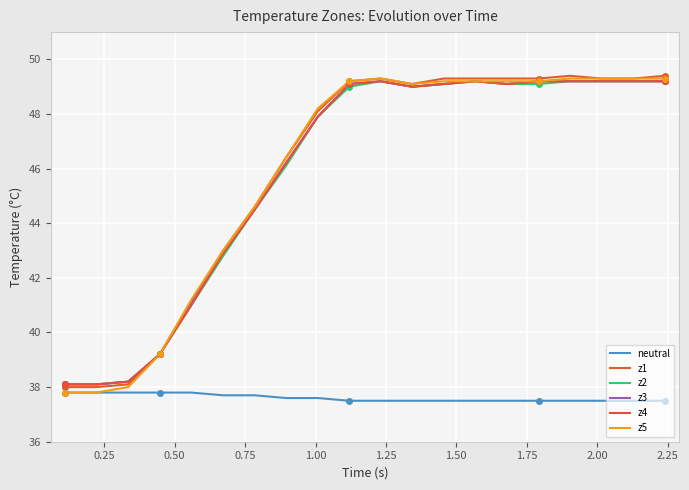

What is the sum of all z1 values?

918.7